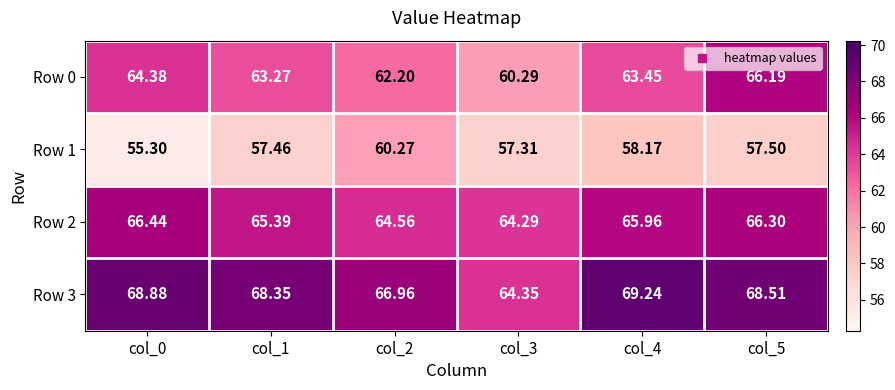

Is the value of Row 3 at col_0 greater than the value of Row 1 at col_1?

Yes